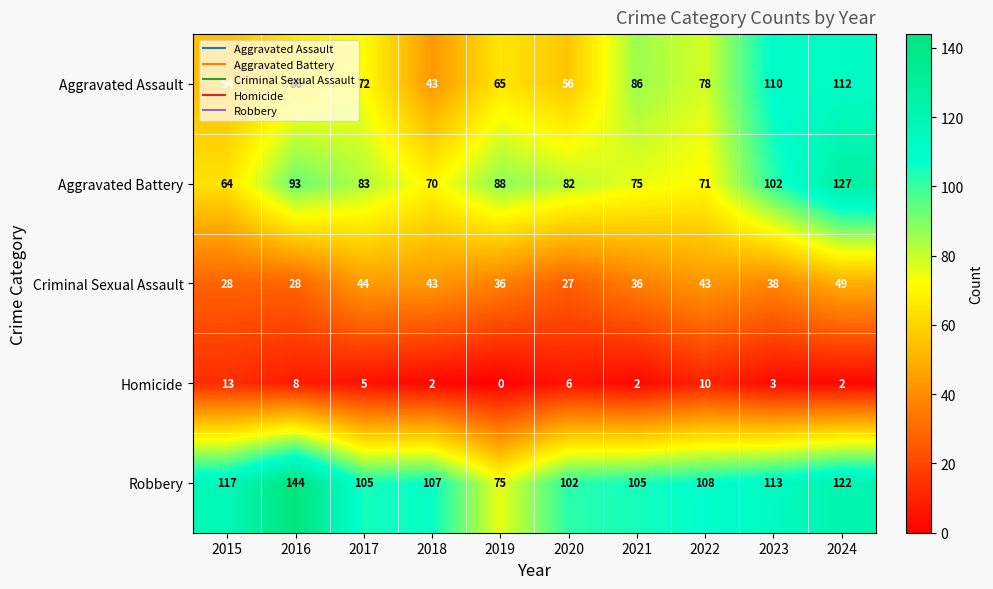

Which series has the largest total across all categories?

Robbery